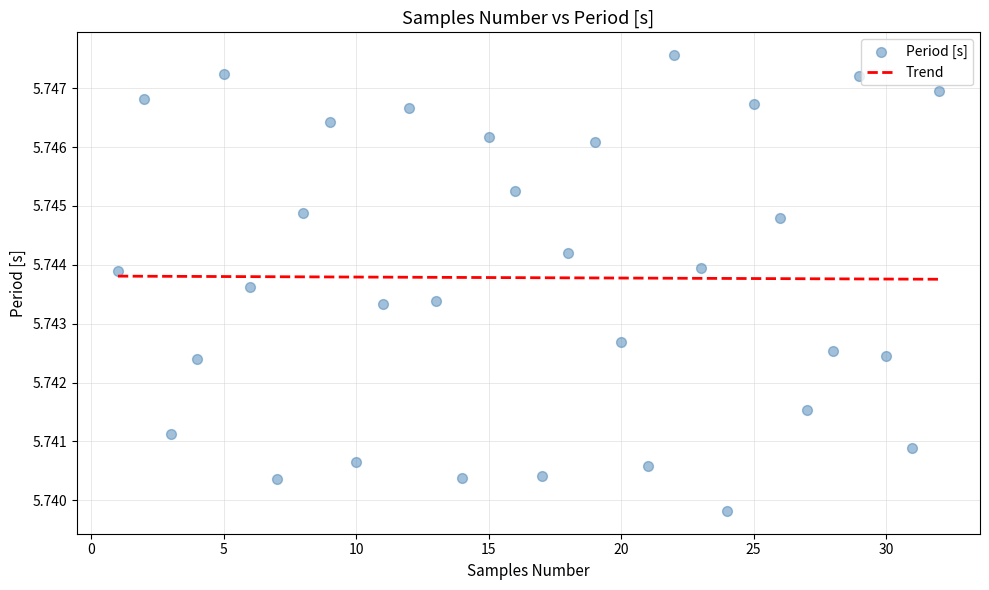

What is the range of X values (max minus min)?

31.0